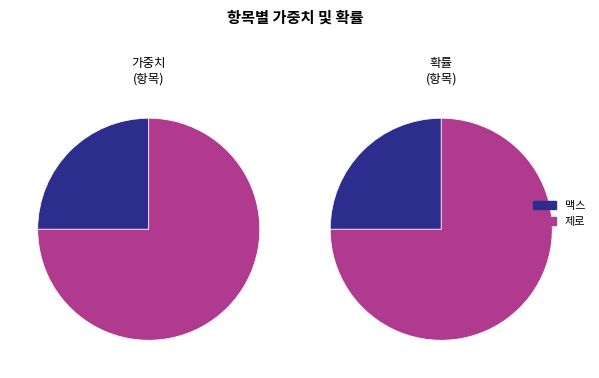

How many slices are in this pie chart?

2